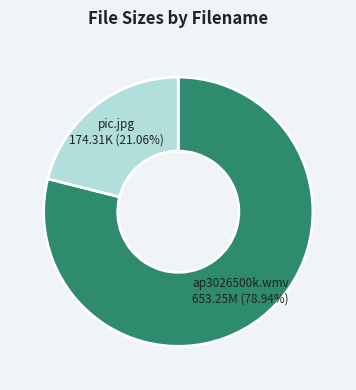

To the nearest percent, what is the difference between the ap3026500k.wmv and pic.jpg slice percentages?

58%